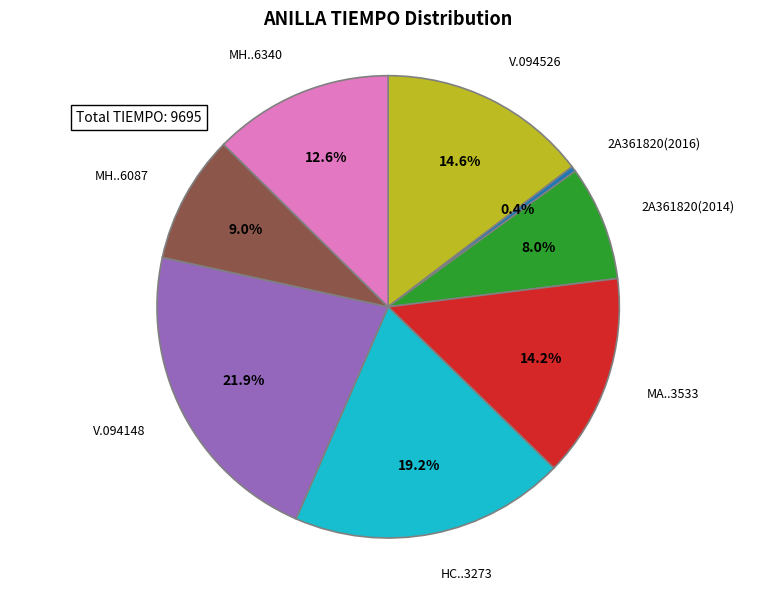

Which has a higher value, 2A361820(2014) or MH..6087?

MH..6087